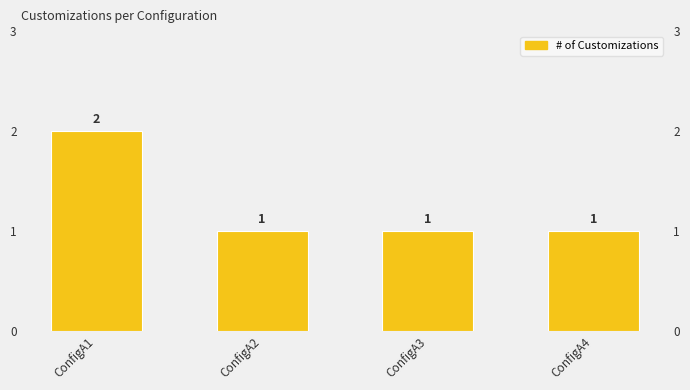

How many values exceed 1?

1